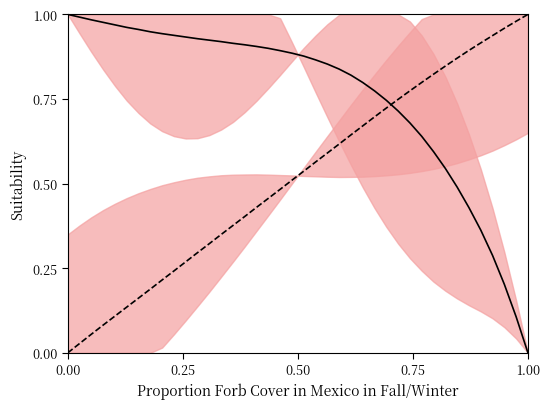

How many distinct data groups are displayed?

2